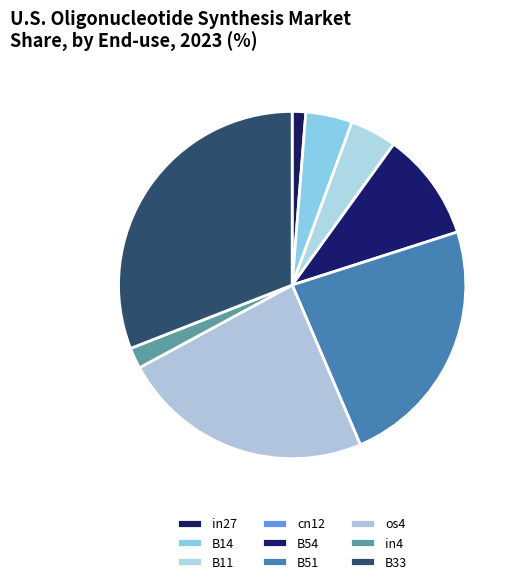

To the nearest percent, what is the difference between the largest and smallest slice percentages?

31%